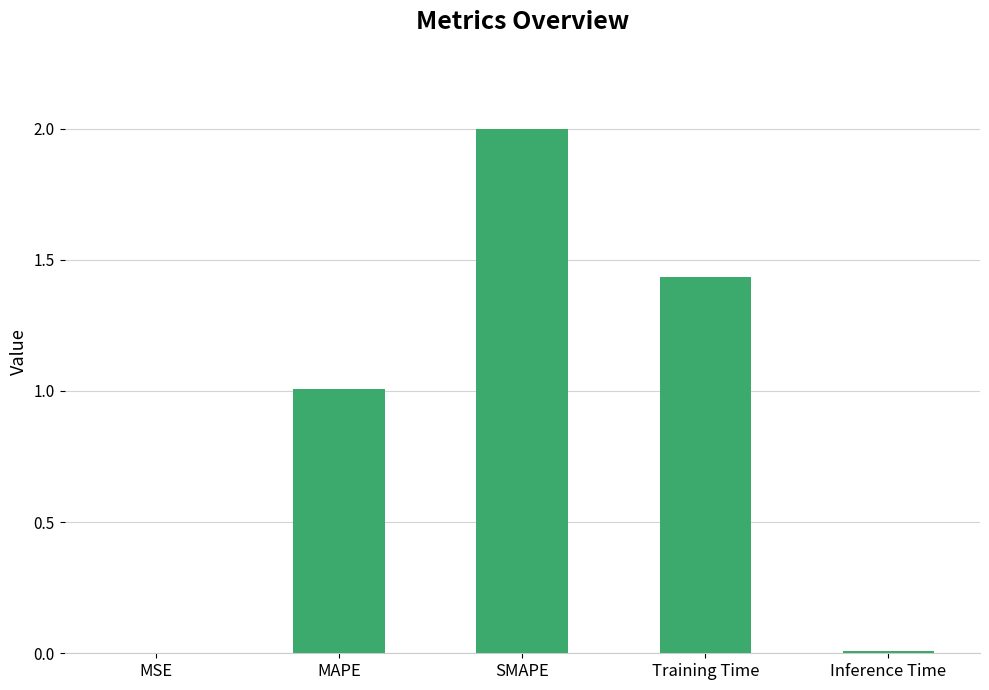

What is the sum of all values?

4.4